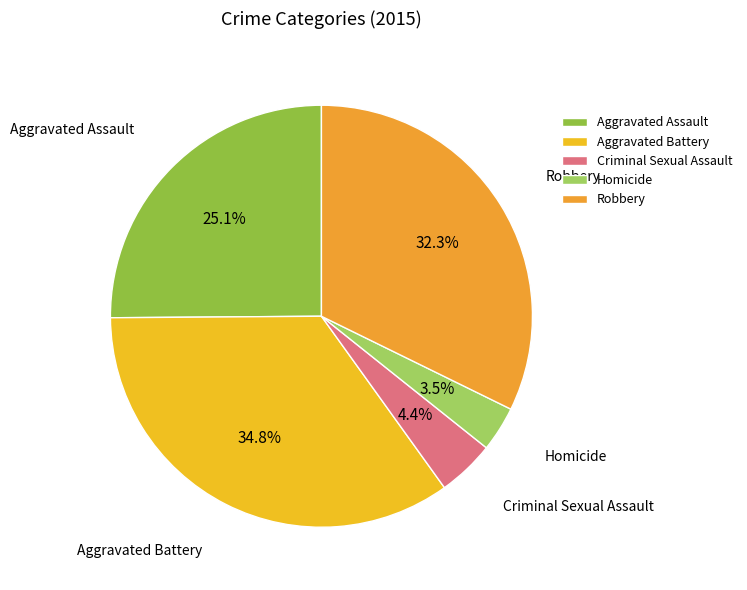

Is there a majority slice in this chart?

No